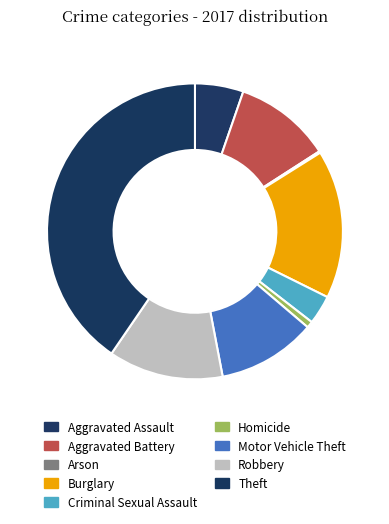

To the nearest percent, what is the average slice percentage?

11%